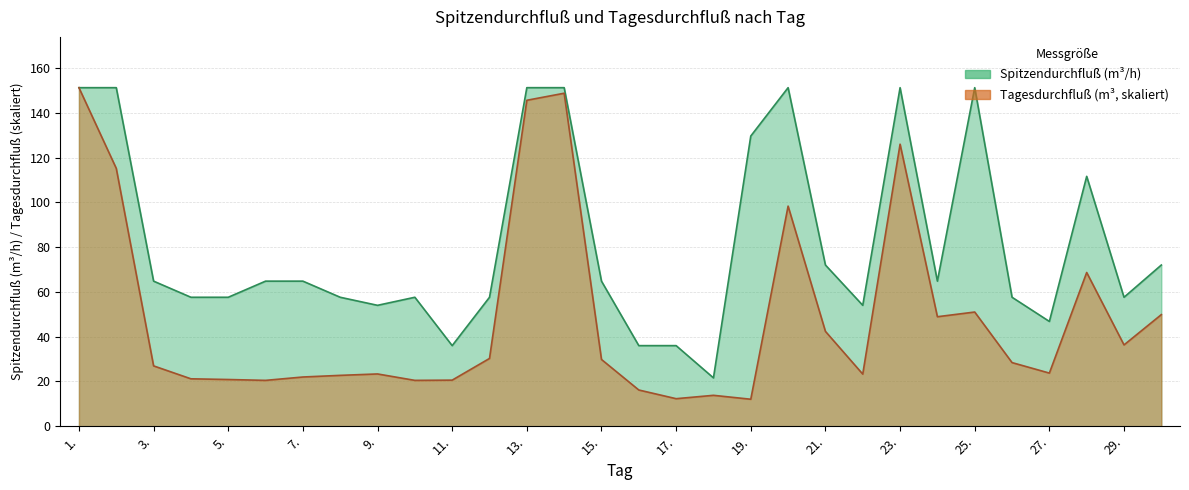

What is the sum of the Spitzendurchfluß values at 7. and 16.?

100.8